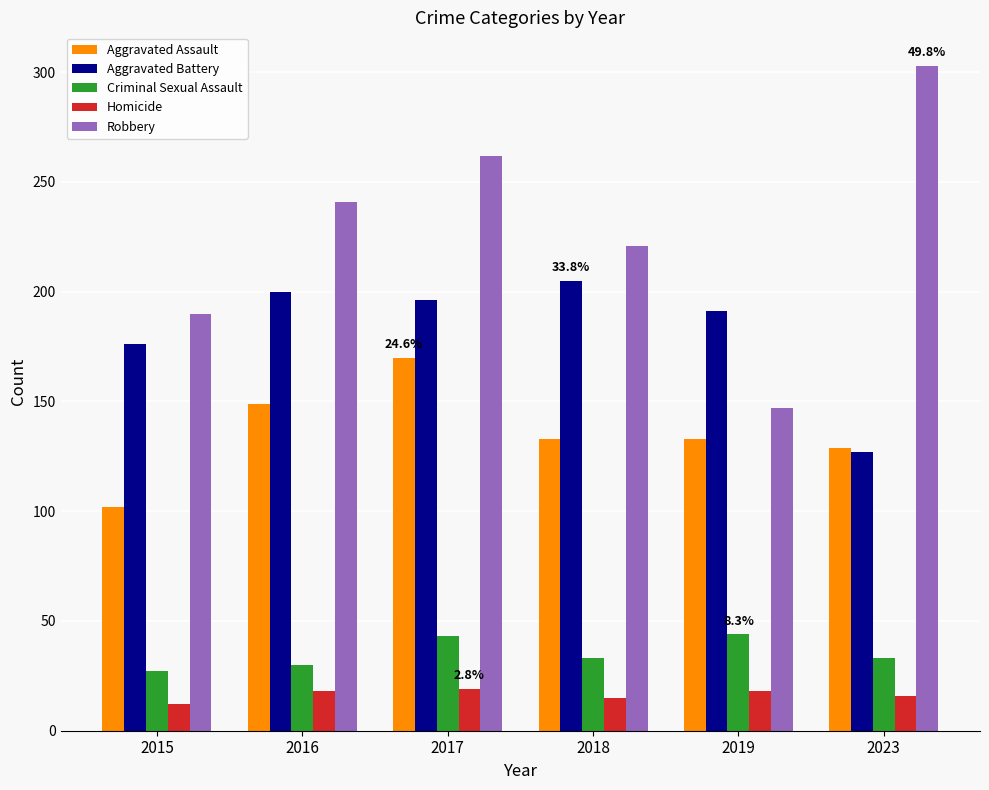

What is the minimum value for Aggravated Assault?

102